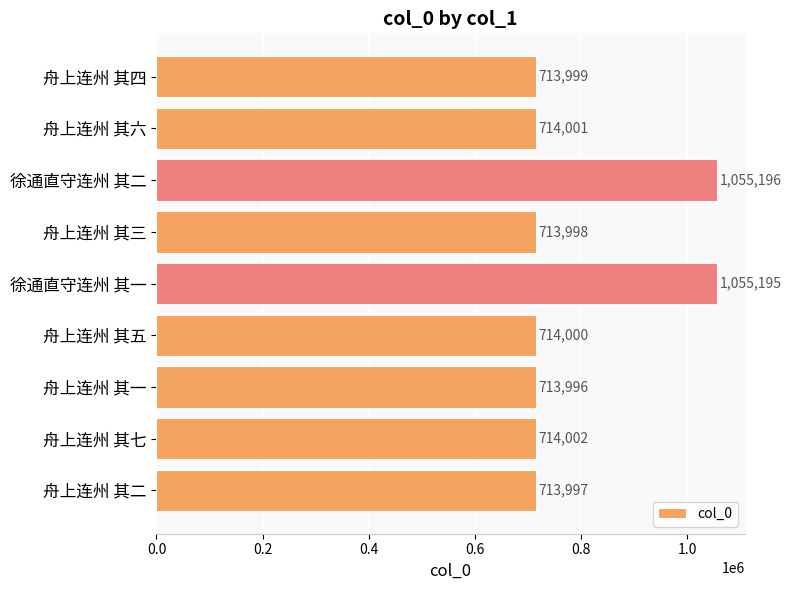

Is it true that the value at 舟上连州 其六 is 429039?

False